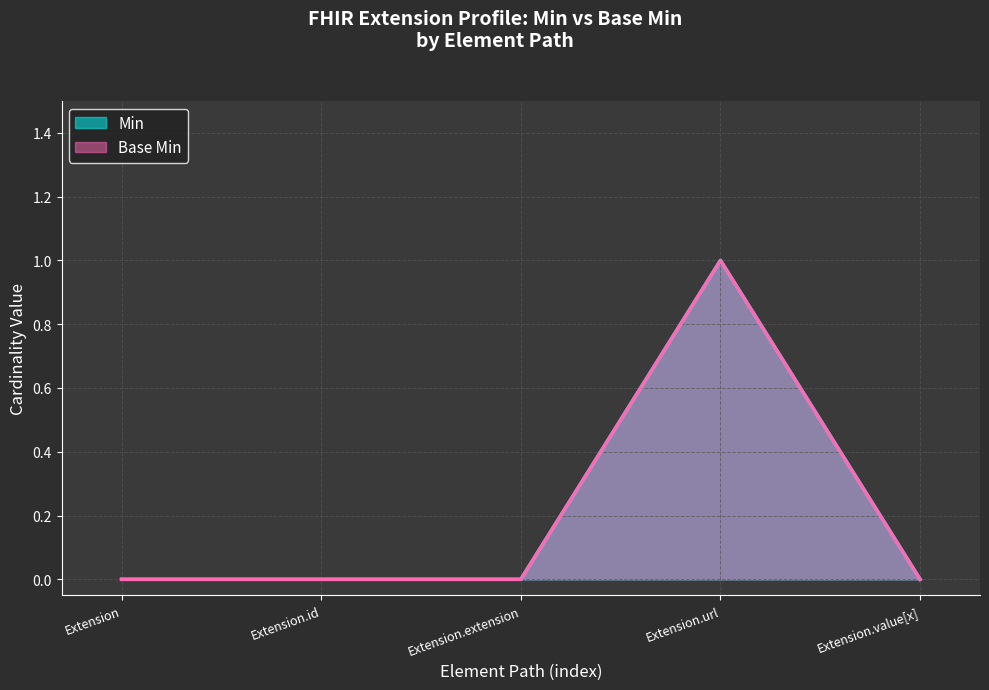

How many values in Base Min are above zero?

1